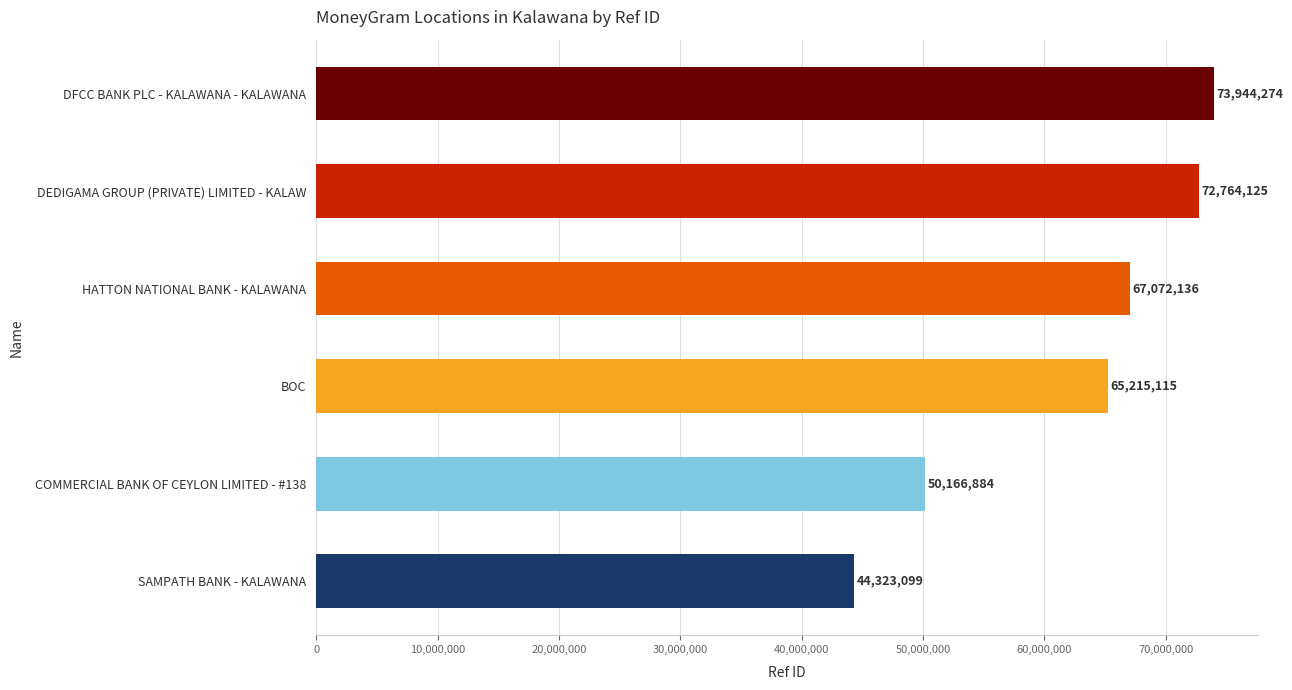

Reading top to bottom, extract all data points from this chart.

DFCC BANK PLC - KALAWANA - KALAWANA=73944274	DEDIGAMA GROUP (PRIVATE) LIMITED - KALAW=72764125	HATTON NATIONAL BANK - KALAWANA=67072136	BOC=65215115	COMMERCIAL BANK OF CEYLON LIMITED - #138=50166884	SAMPATH BANK - KALAWANA=44323099